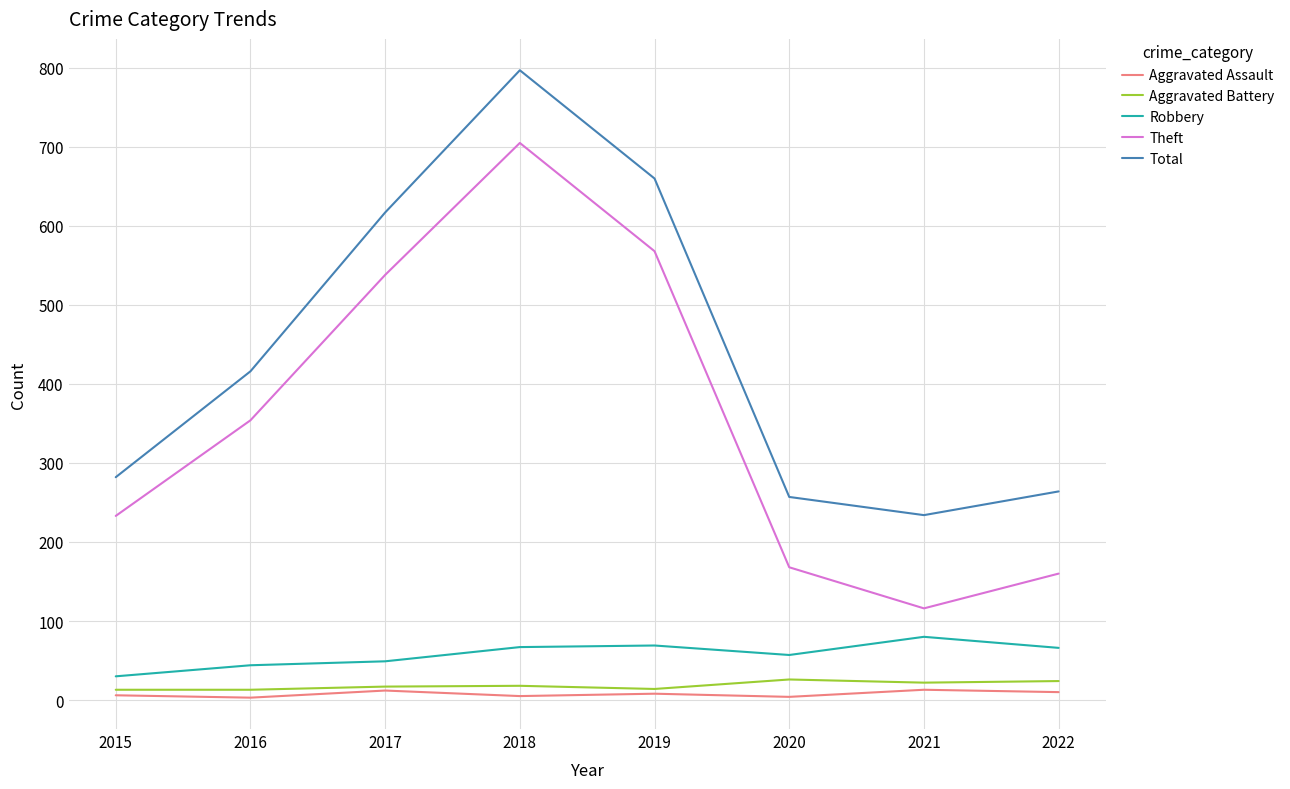

Does the chart display data point markers on the line(s)?

No